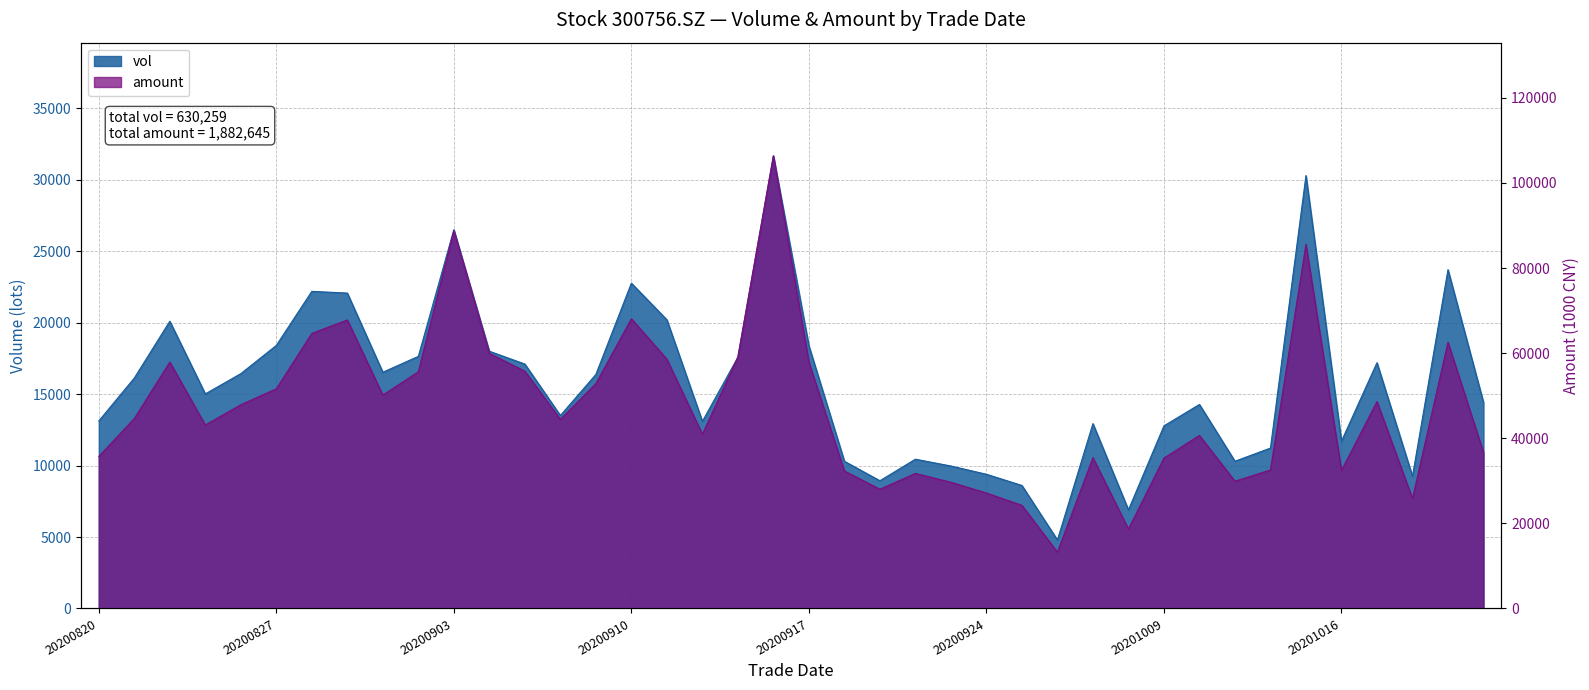

What are all the series names shown in the legend?

vol, amount